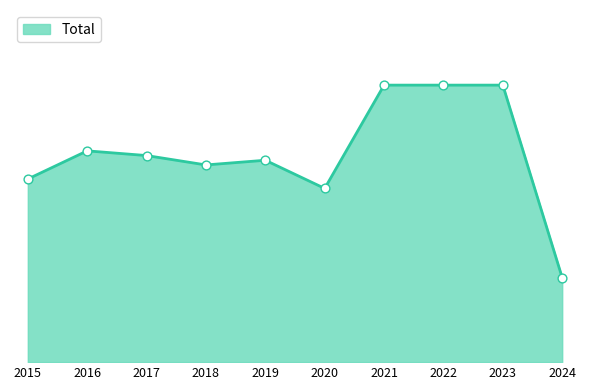

Which has a higher value, 2018 or 2021?

2021